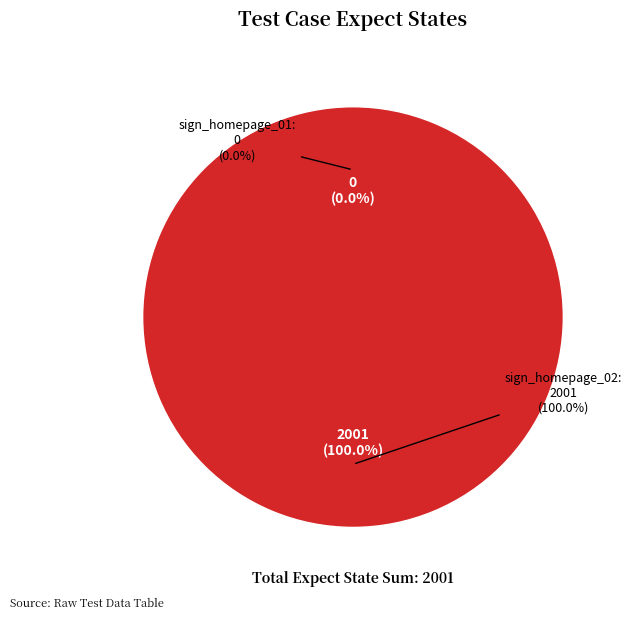

Is it true that sign_homepage_01 is 0% of the pie?

True